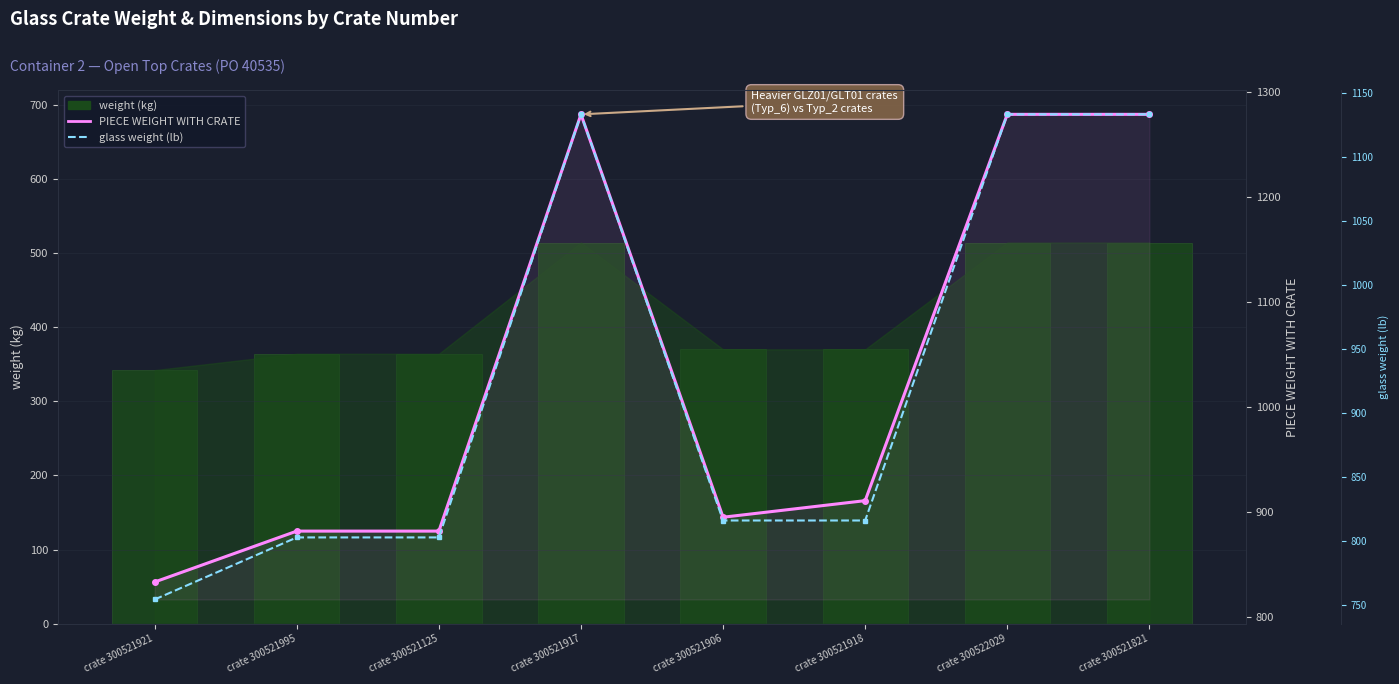

Which series has the largest total across all categories?

PIECE WEIGHT WITH CRATE